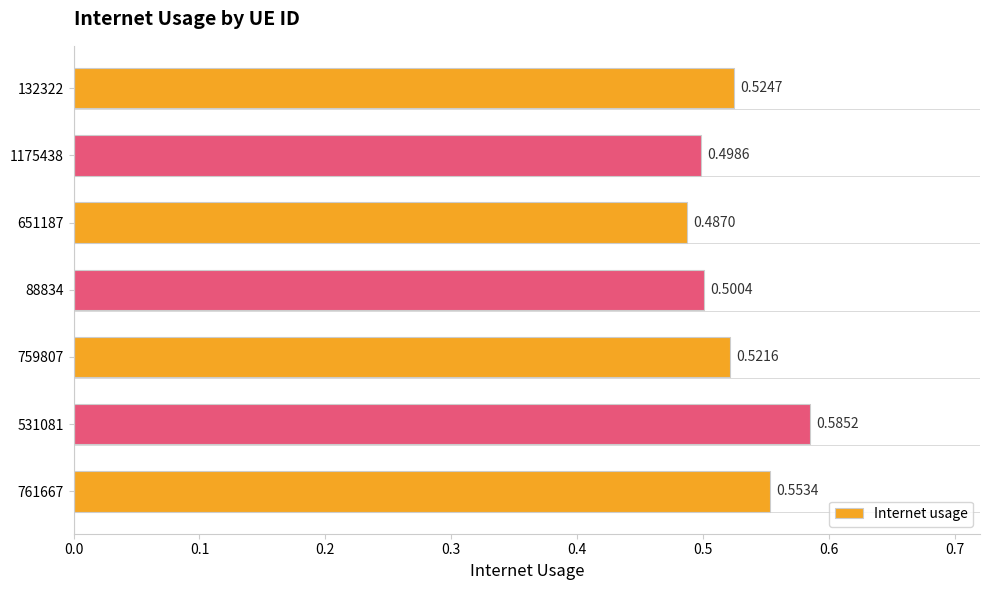

List the labels in order of value, largest first.

531081, 761667, 132322, 759807, 88834, 1175438, 651187